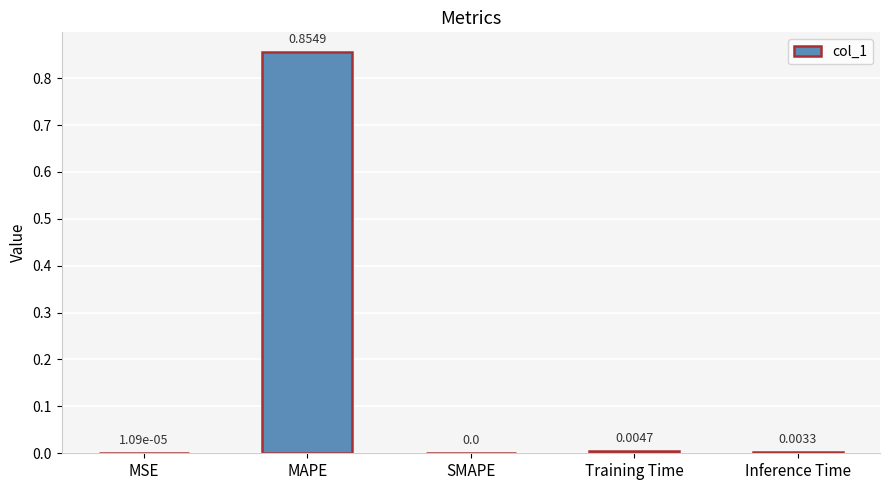

Which has a higher value, Training Time or Inference Time?

Training Time